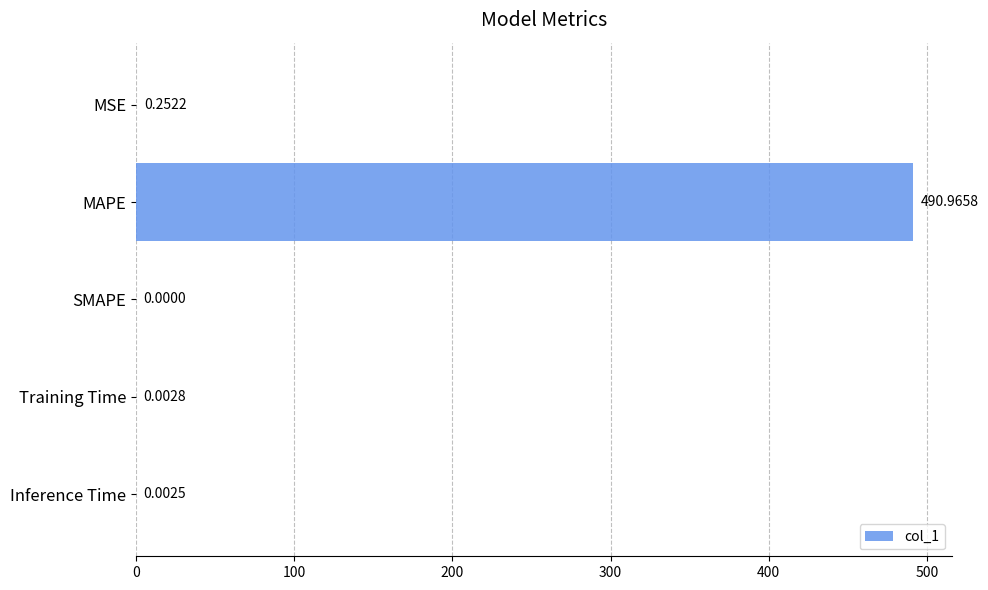

What is the maximum value shown in the chart?

491.0